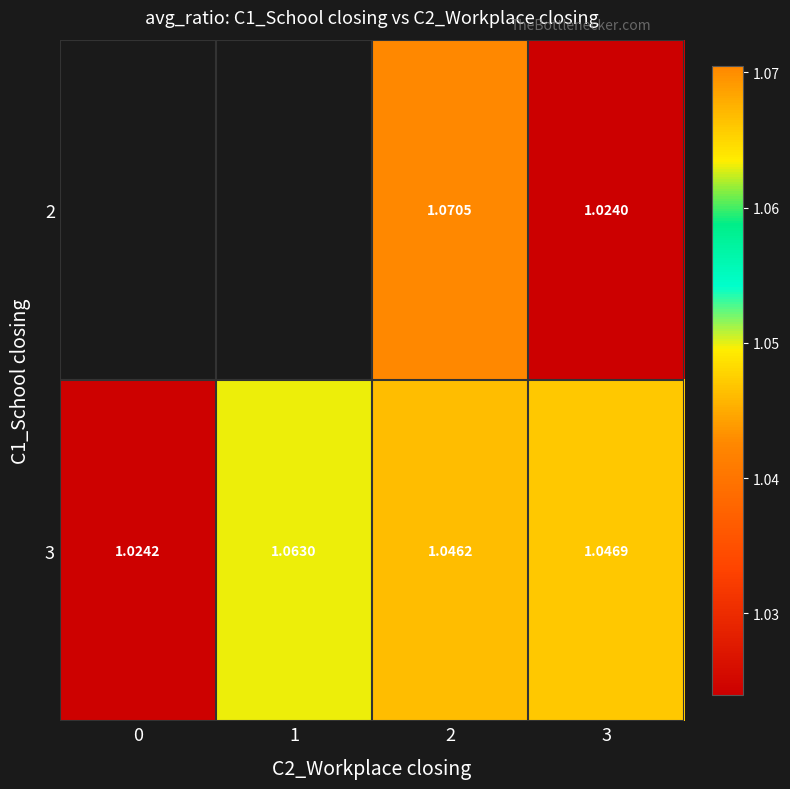

Is the value of 2 at 2 greater than the value of 3 at 3?

Yes